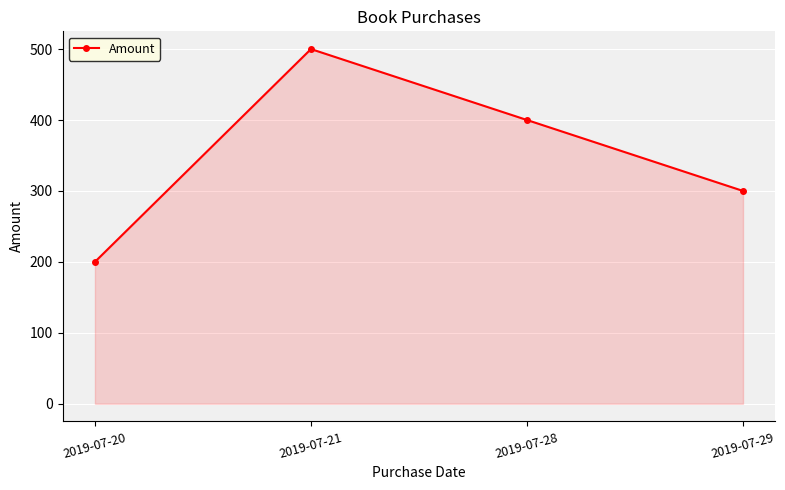

What is the change in value from 2019-07-20 to 2019-07-28?

+200